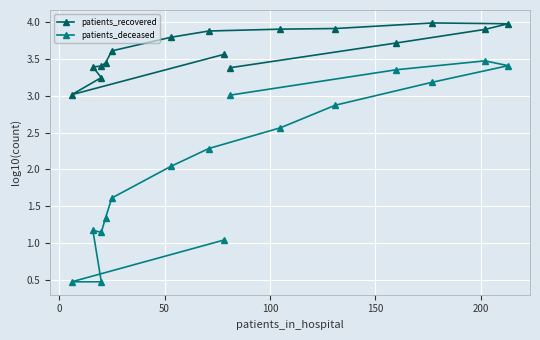

What are all the series names shown in the legend?

patients_recovered, patients_deceased